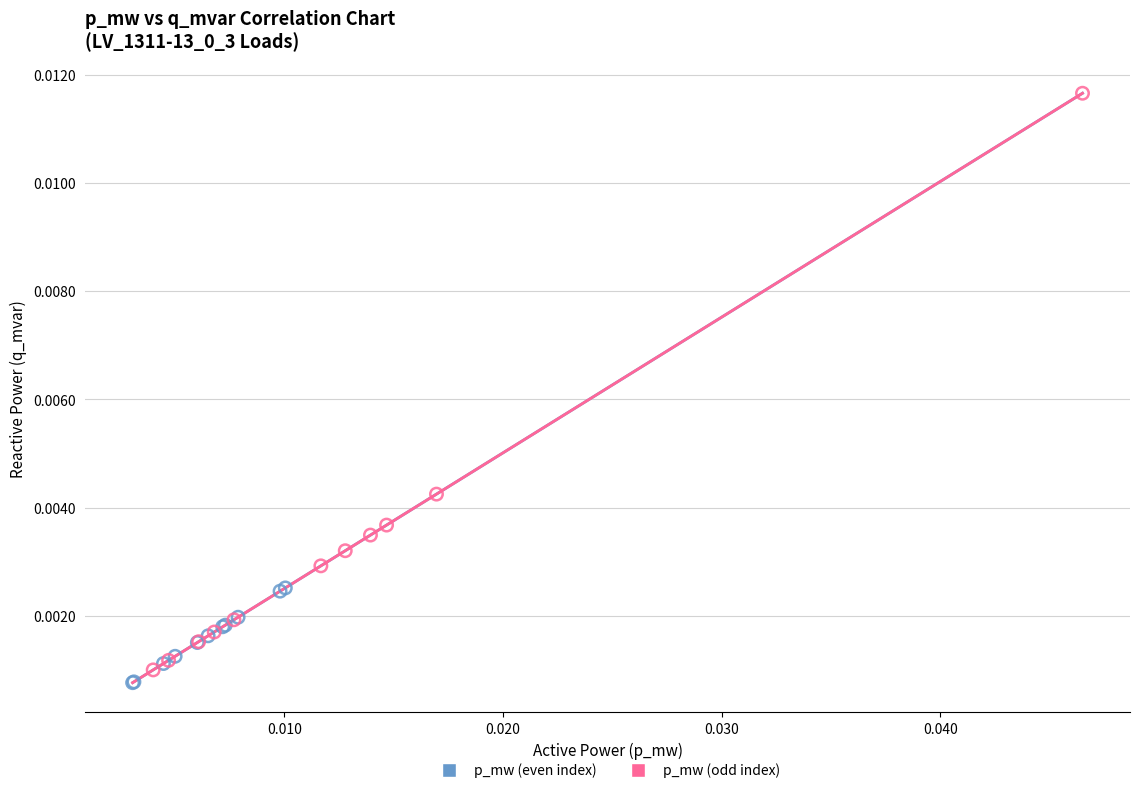

Which series contains the lowest Y value?

p_mw (even index)